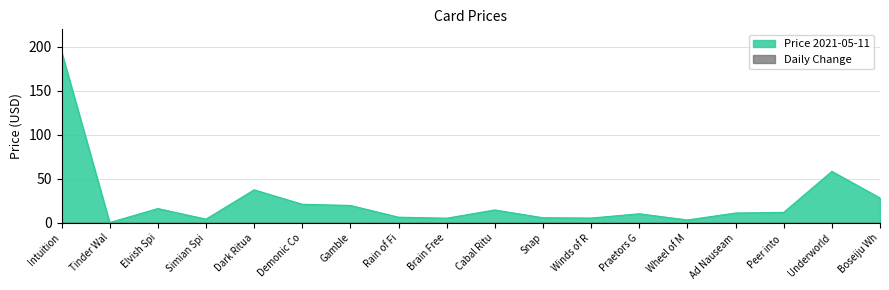

True or false: Price 2021-05-11 has a value of 194.7 at Intuition.

True